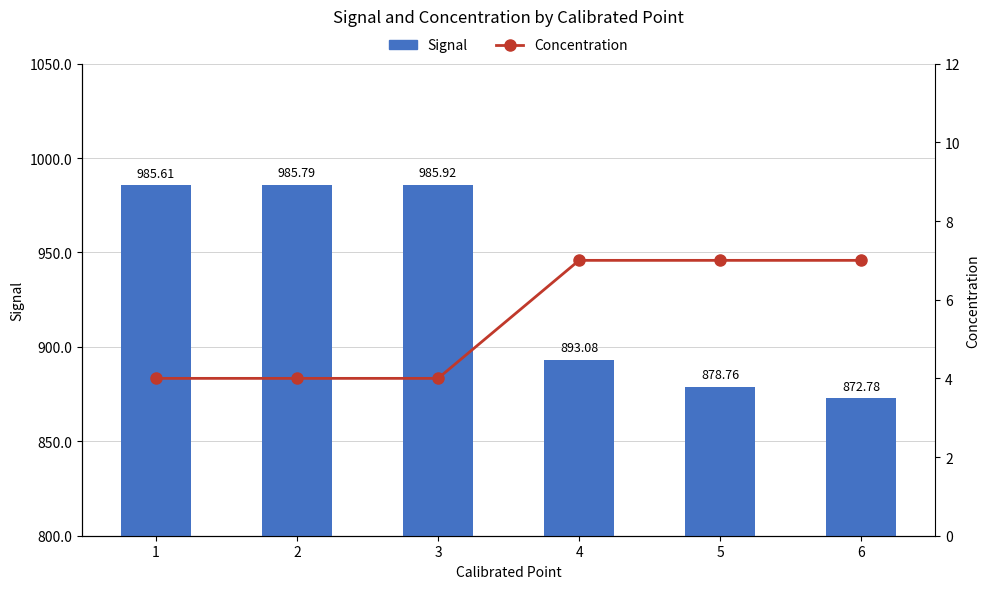

Which category has the highest value in the Signal series?

3